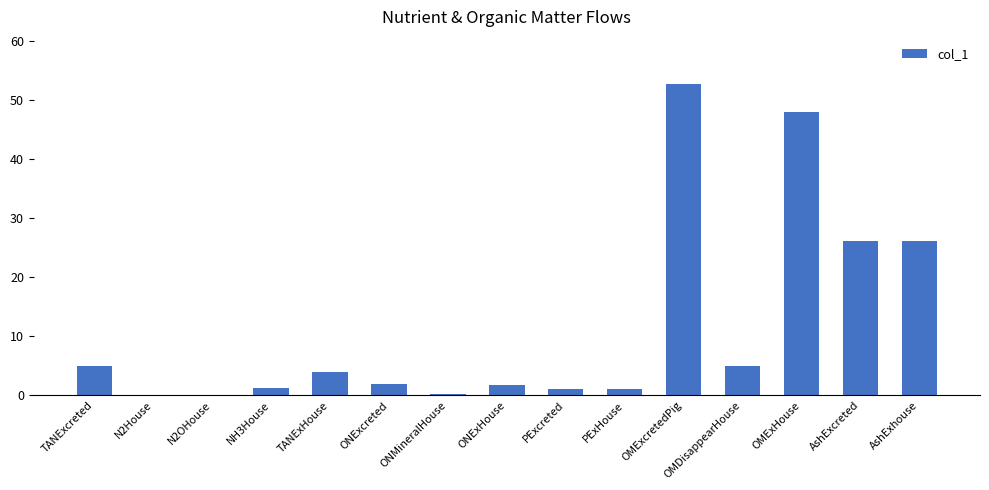

Between TANExHouse and PExcreted, which is larger?

TANExHouse